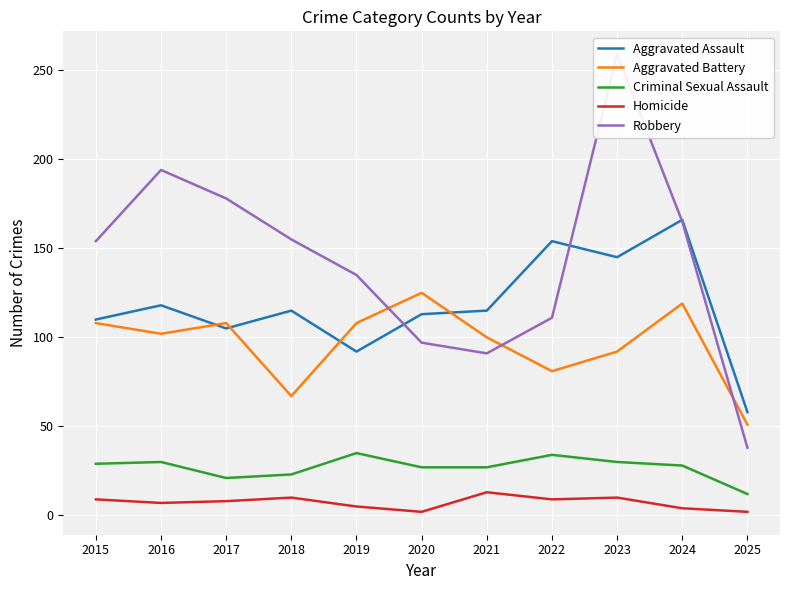

Reading left to right, extract all data points from this chart.

Aggravated Assault: 110	118	105	115	92	113	115	154	145	166	58
Aggravated Battery: 108	102	108	67	108	125	100	81	92	119	51
Criminal Sexual Assault: 29	30	21	23	35	27	27	34	30	28	12
Homicide: 9	7	8	10	5	2	13	9	10	4	2
Robbery: 154	194	178	155	135	97	91	111	259	165	38